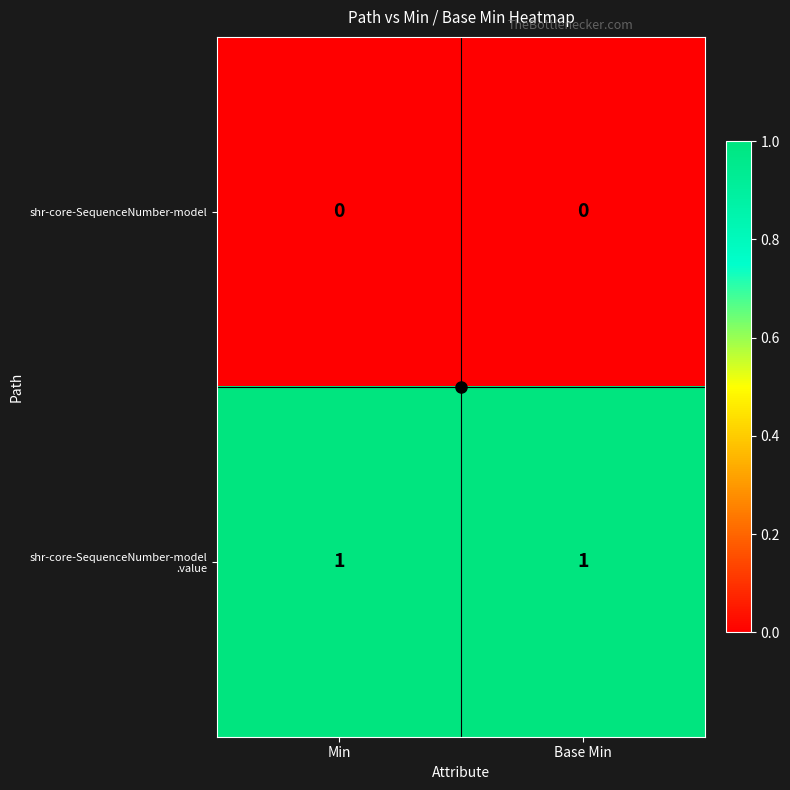

The value of shr-core-SequenceNumber-model at Min is 0. True or false?

True